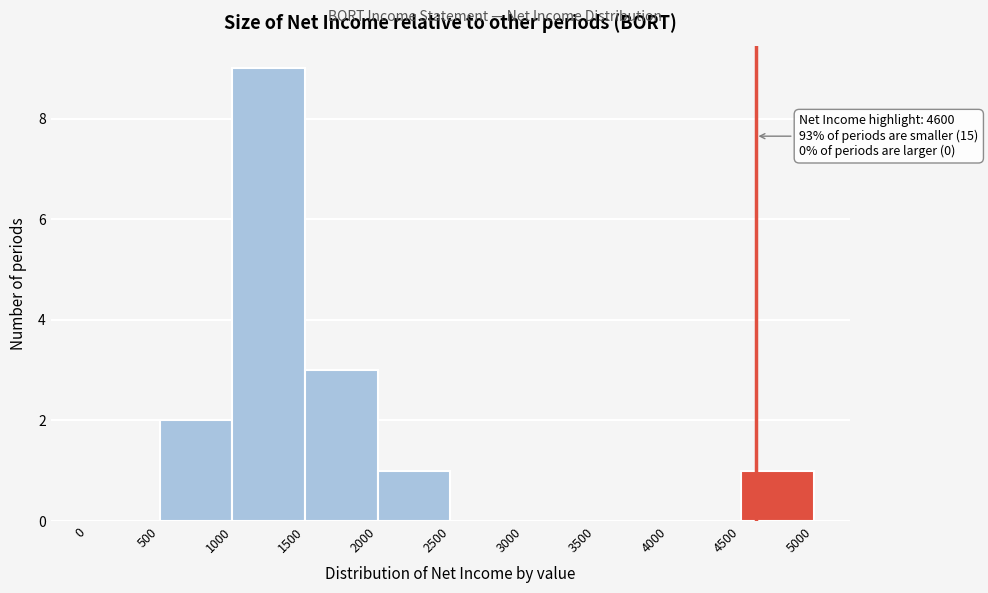

Over which range of the x-axis is the bar tallest?

1000 to 1500